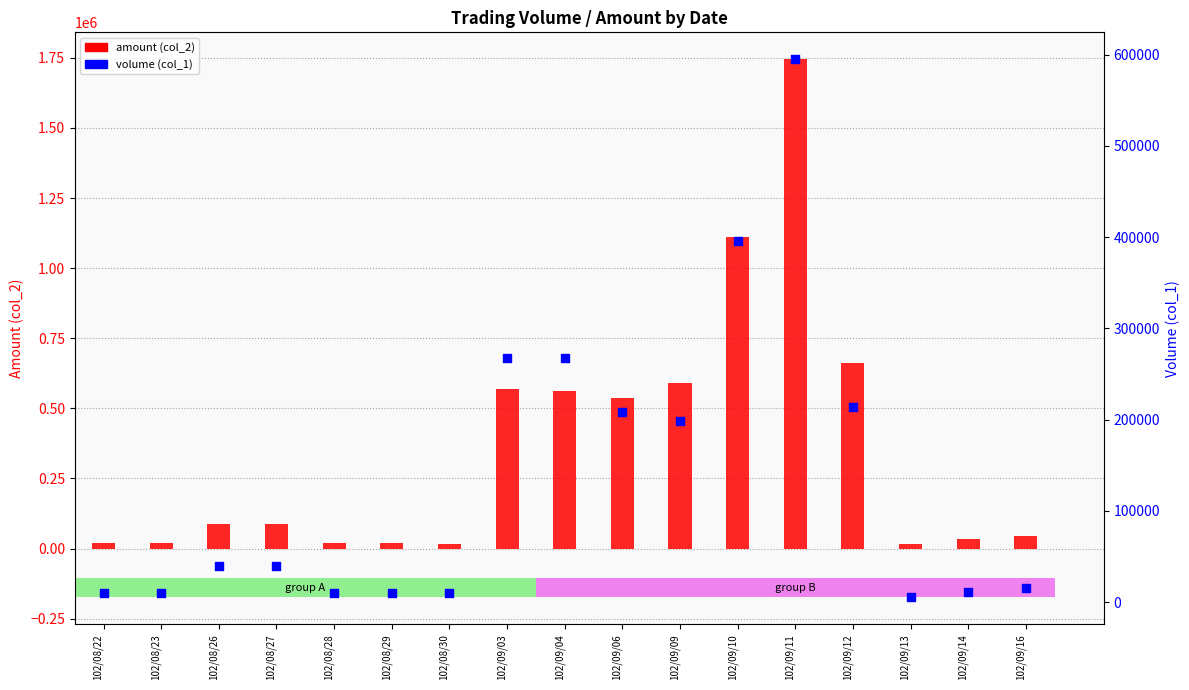

What is the total value across all series at 102/08/22?

29700